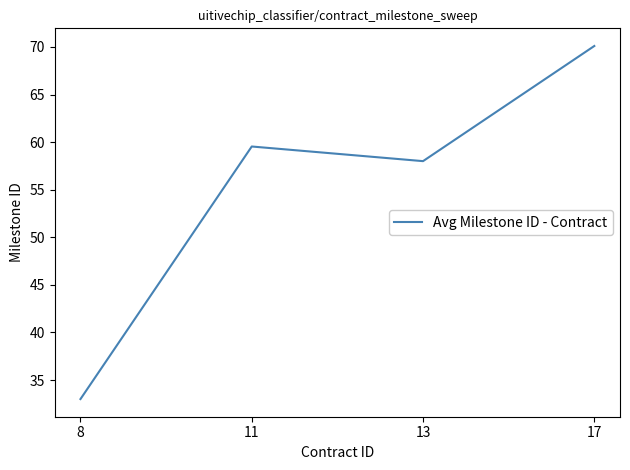

What is the average value?

55.2